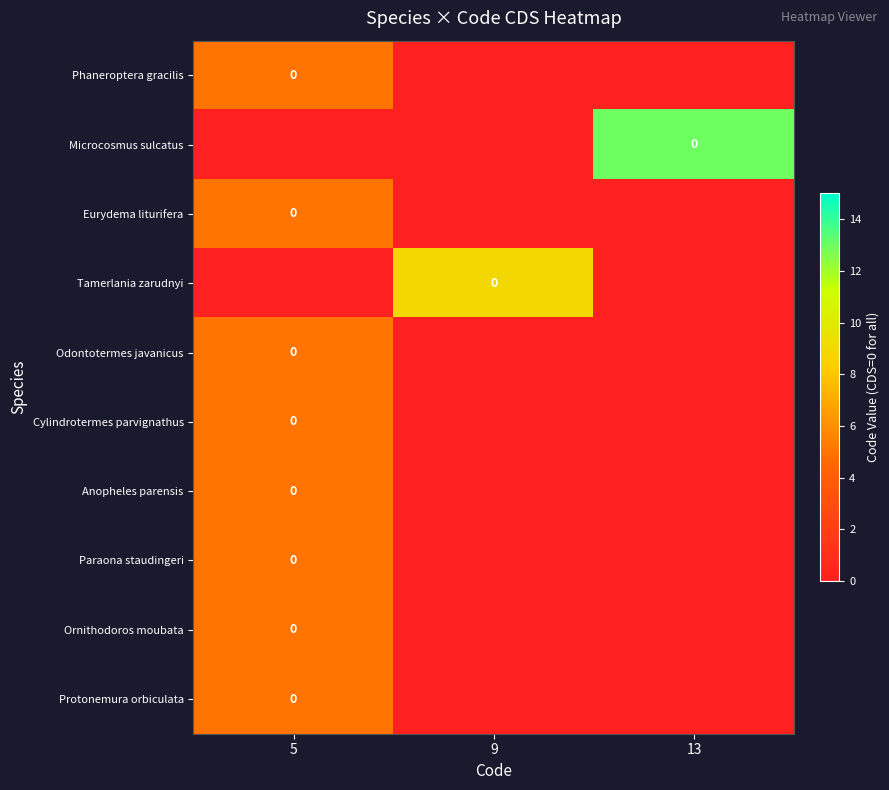

At which category is the sum across all series the highest?

5